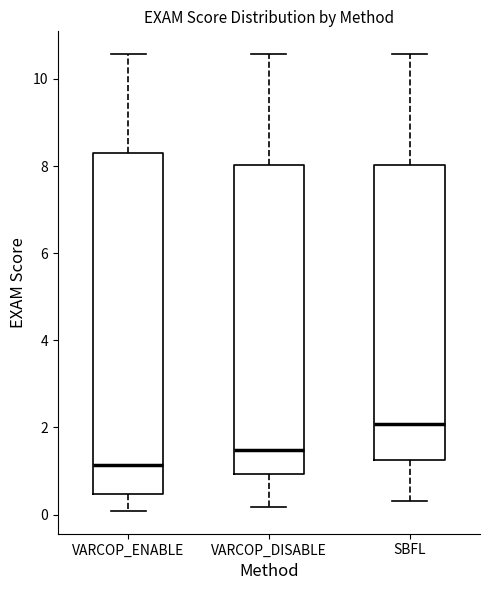

Where is the lower edge of the box for VARCOP_ENABLE on the y-axis? The values are not printed on the chart, so give them approximately, as read against the axis.

0.4